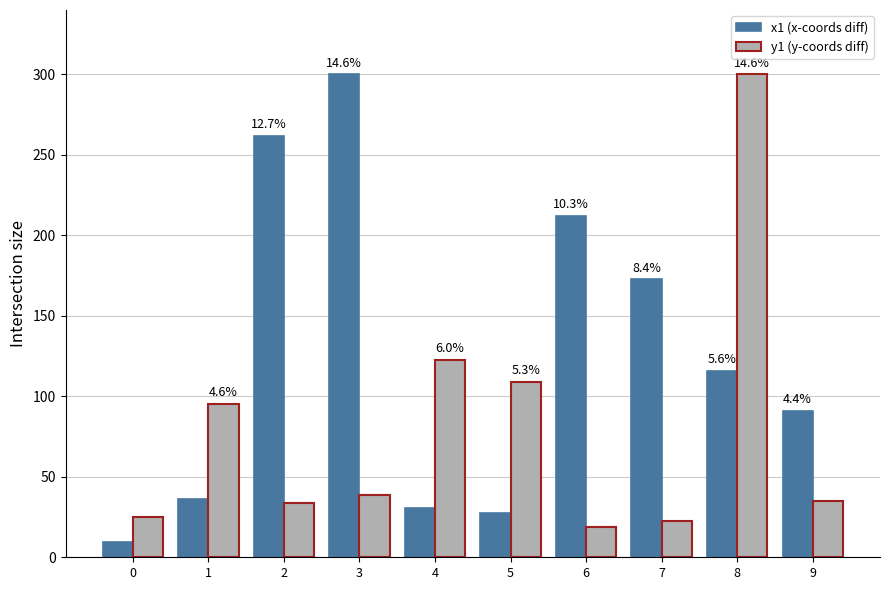

List the series in order of their peak value, highest first.

x1 (x-coords diff), y1 (y-coords diff)